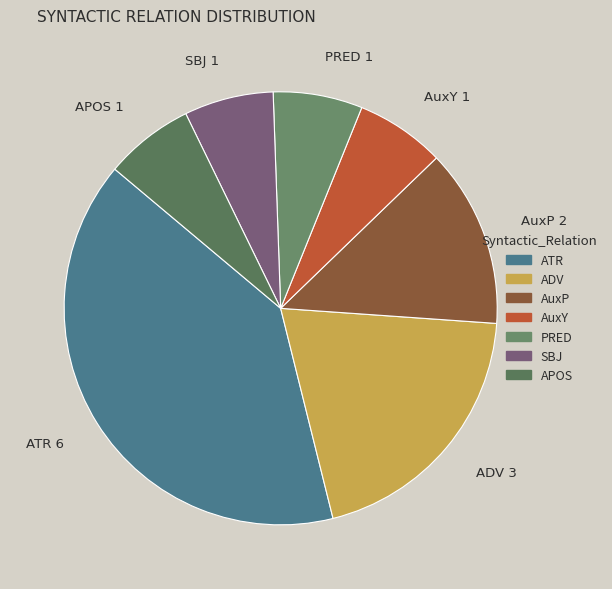

Which slice is the largest?

ATR